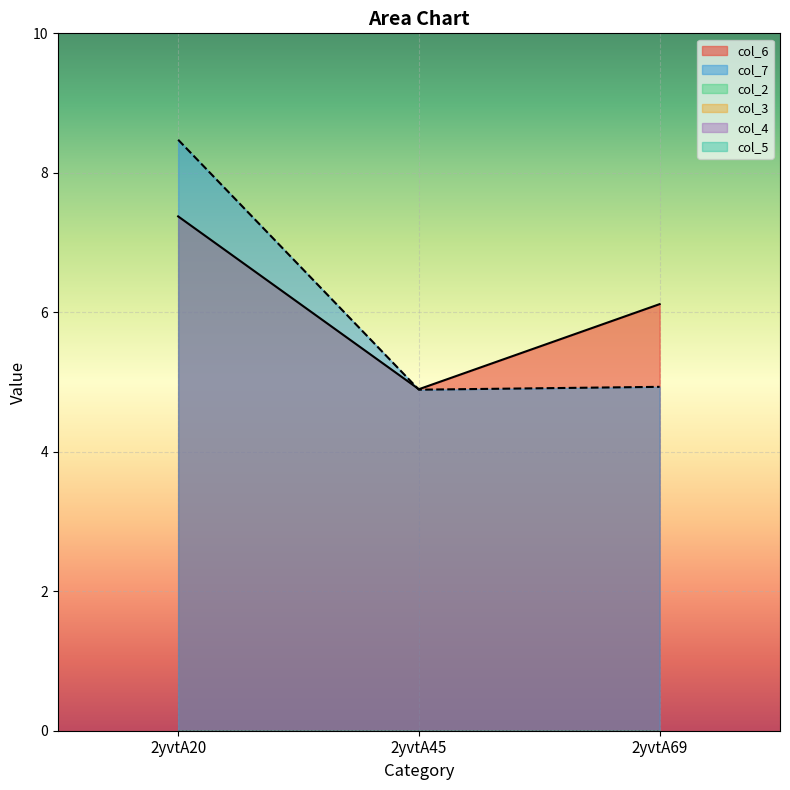

Reading left to right, extract all data points from this chart.

col_6: 2yvtA20=7.4	2yvtA45=4.9	2yvtA69=6.1
col_7: 2yvtA20=8.5	2yvtA45=4.9	2yvtA69=4.9
col_2: 2yvtA20=0.0	2yvtA45=0.0	2yvtA69=0.0
col_3: 2yvtA20=0.0	2yvtA45=0.0	2yvtA69=0.0
col_4: 2yvtA20=0.0	2yvtA45=0.0	2yvtA69=0.0
col_5: 2yvtA20=0.0	2yvtA45=0.0	2yvtA69=0.0